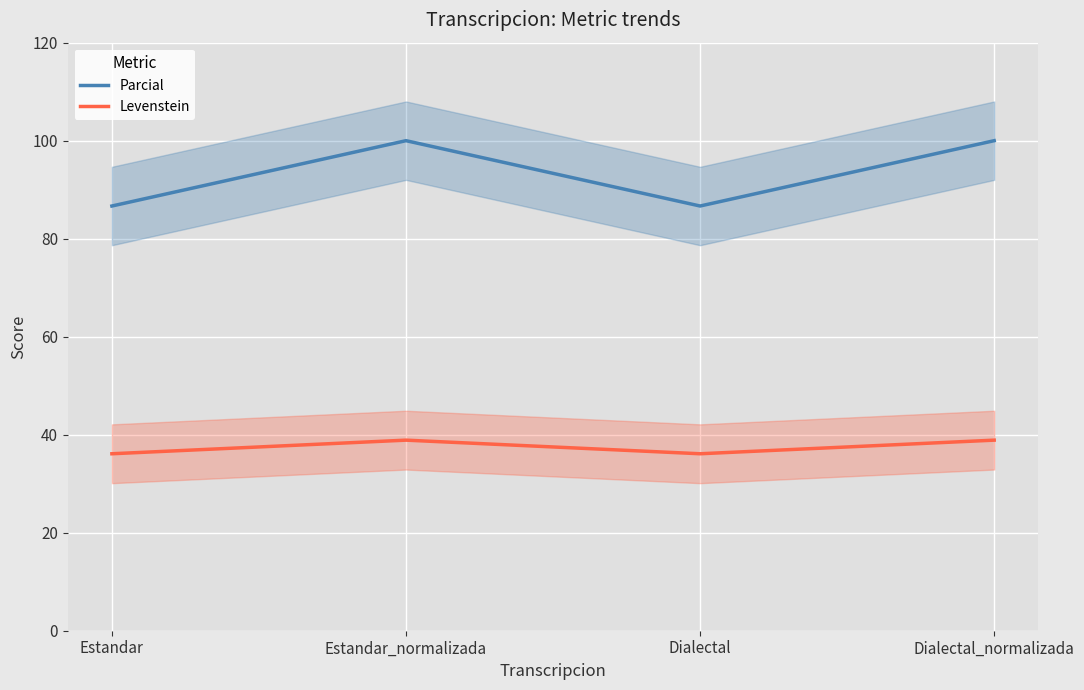

In Parcial, how many points are lower than both neighbors (excluding endpoints)?

1